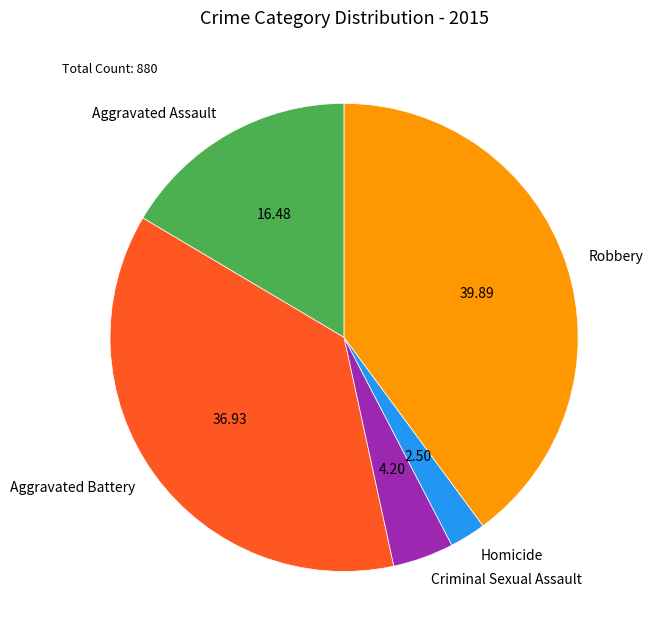

Which slice is the smallest?

Homicide